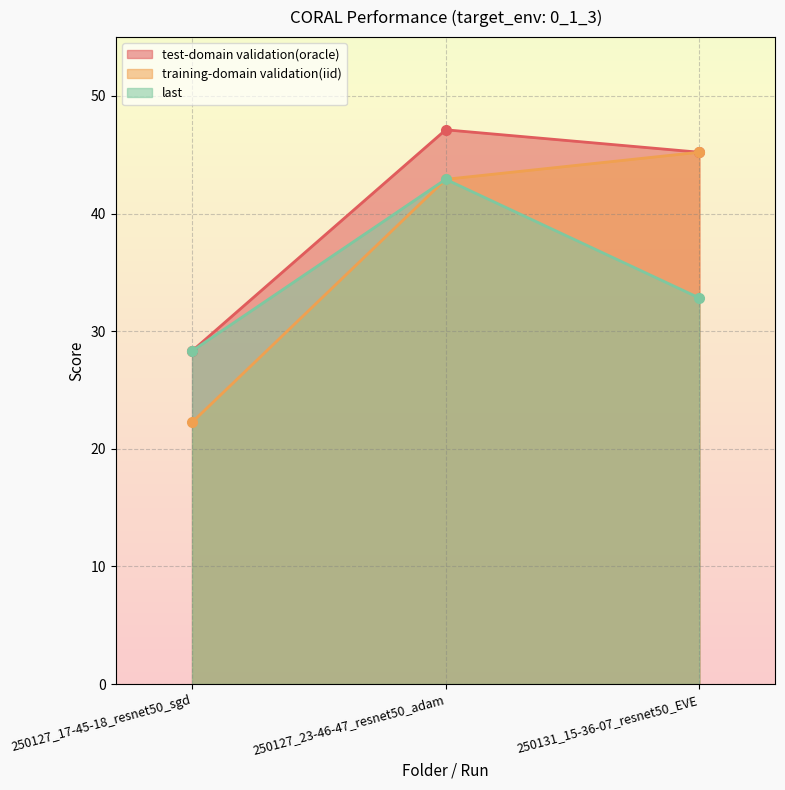

Which category has the lowest value in the last series?

250127_17-45-18_resnet50_sgd